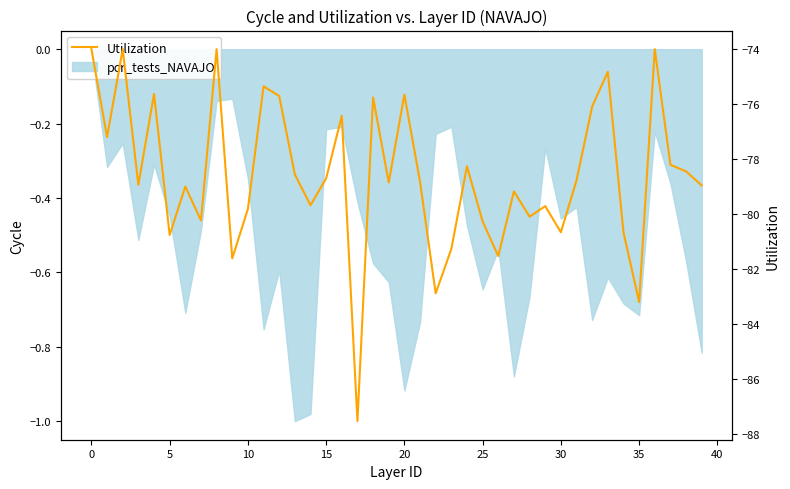

Read the value at 16.

-76.4